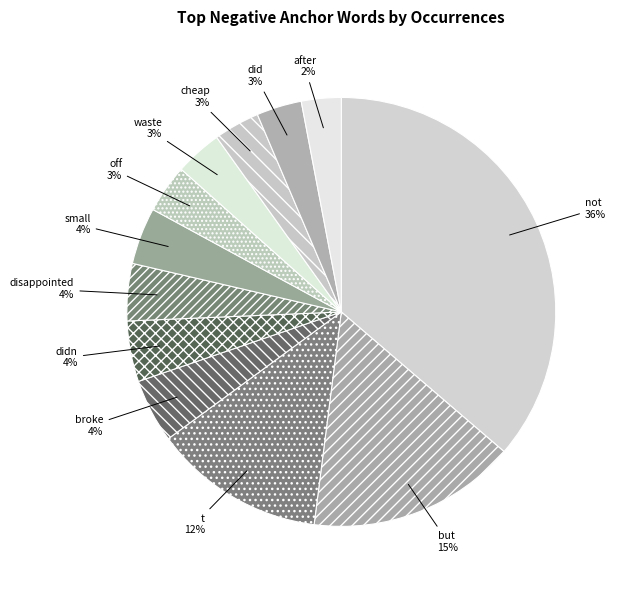

What is the largest slice in the pie chart?

not